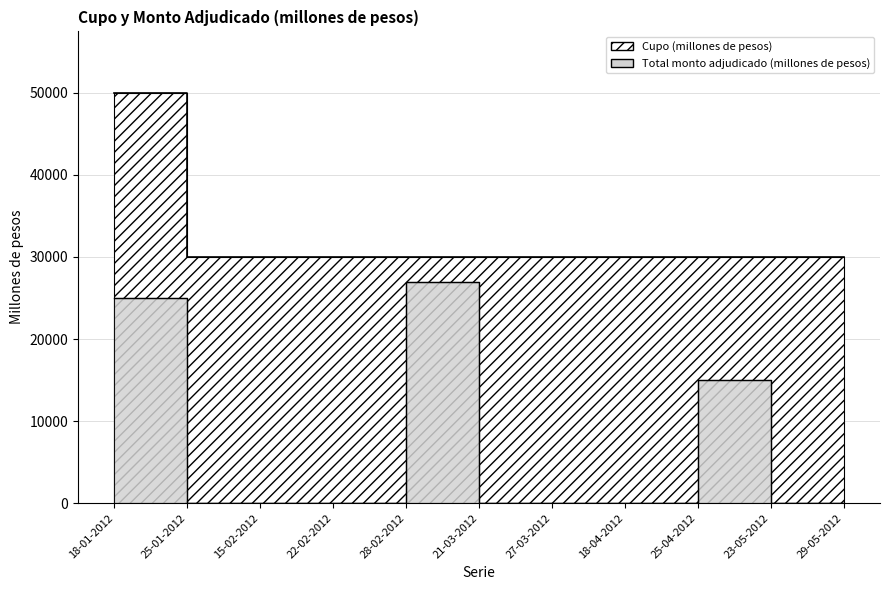

Where is Cupo (millones de pesos) nearest to the value 40000?

18-01-2012